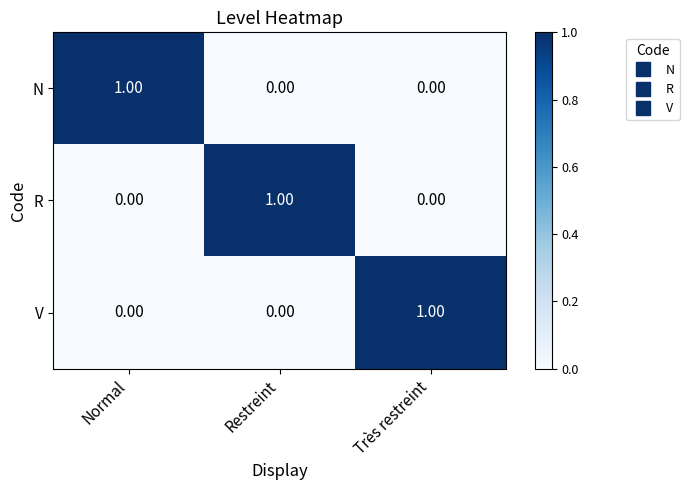

Is the value of N at Très restreint greater than the value of R at Restreint?

No